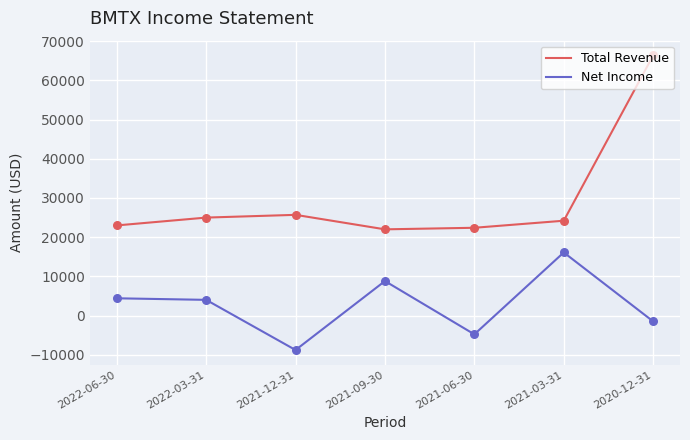

Which series has the largest total across all categories?

Total Revenue